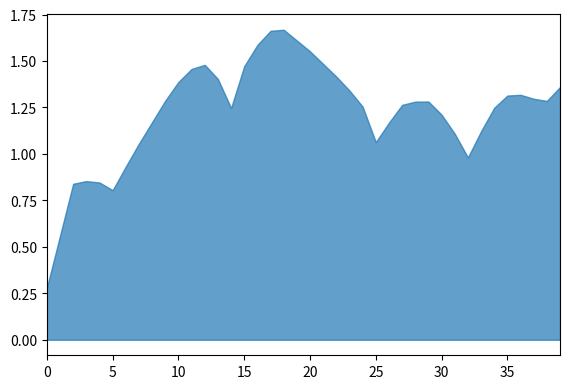

The chart shows a value of 1.1 at 5. True or false?

False